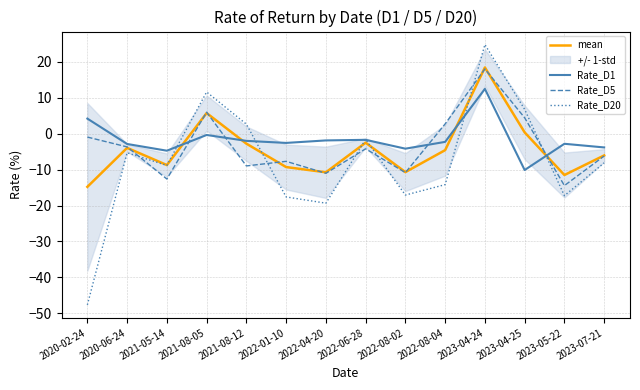

True or false: Rate_D20 has a value of -72.8 at 2020-02-24.

False